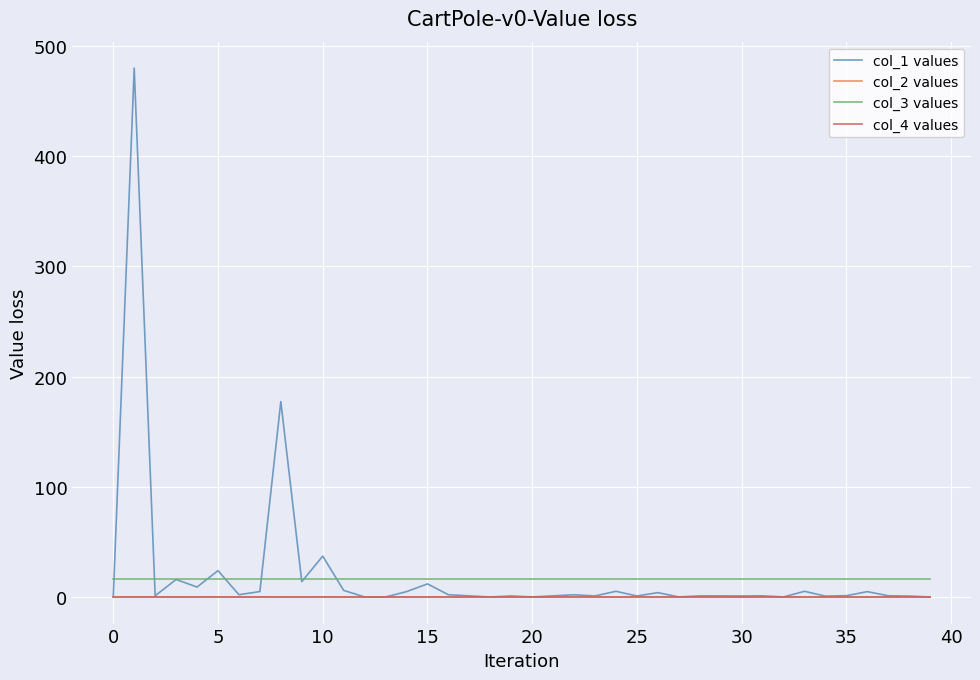

True or false: col_3 values and col_4 values cross at least once.

False